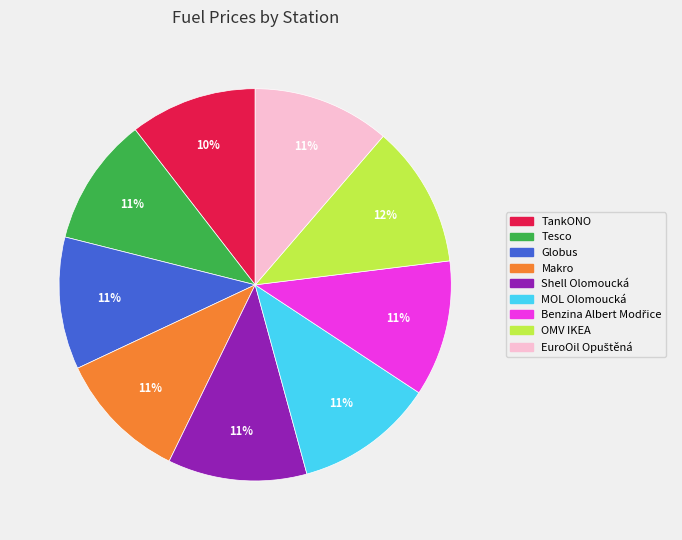

How many slices are in this pie chart?

9